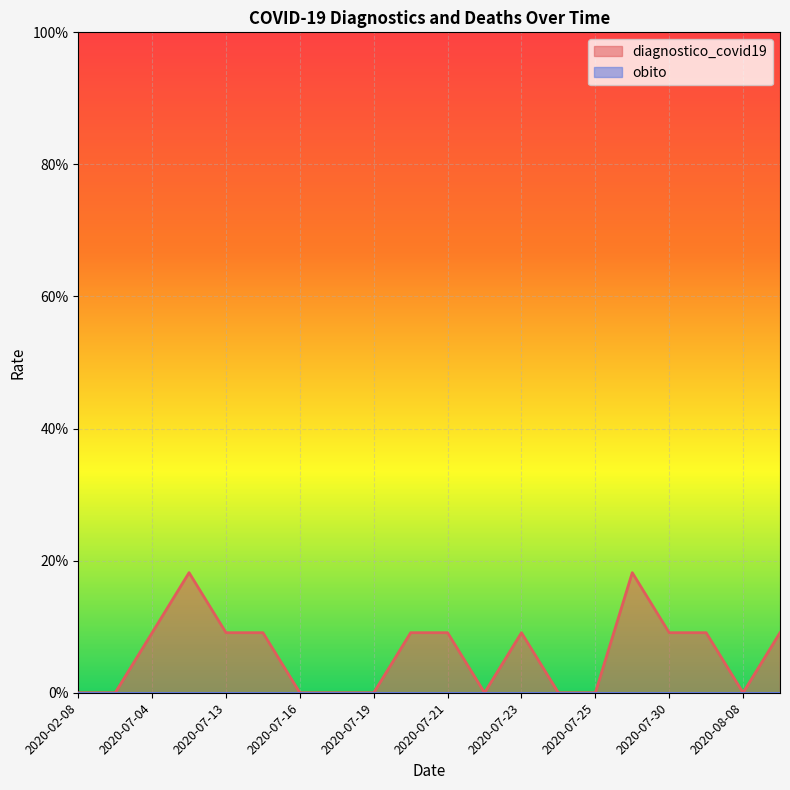

Does the chart display data point markers on the line(s)?

No